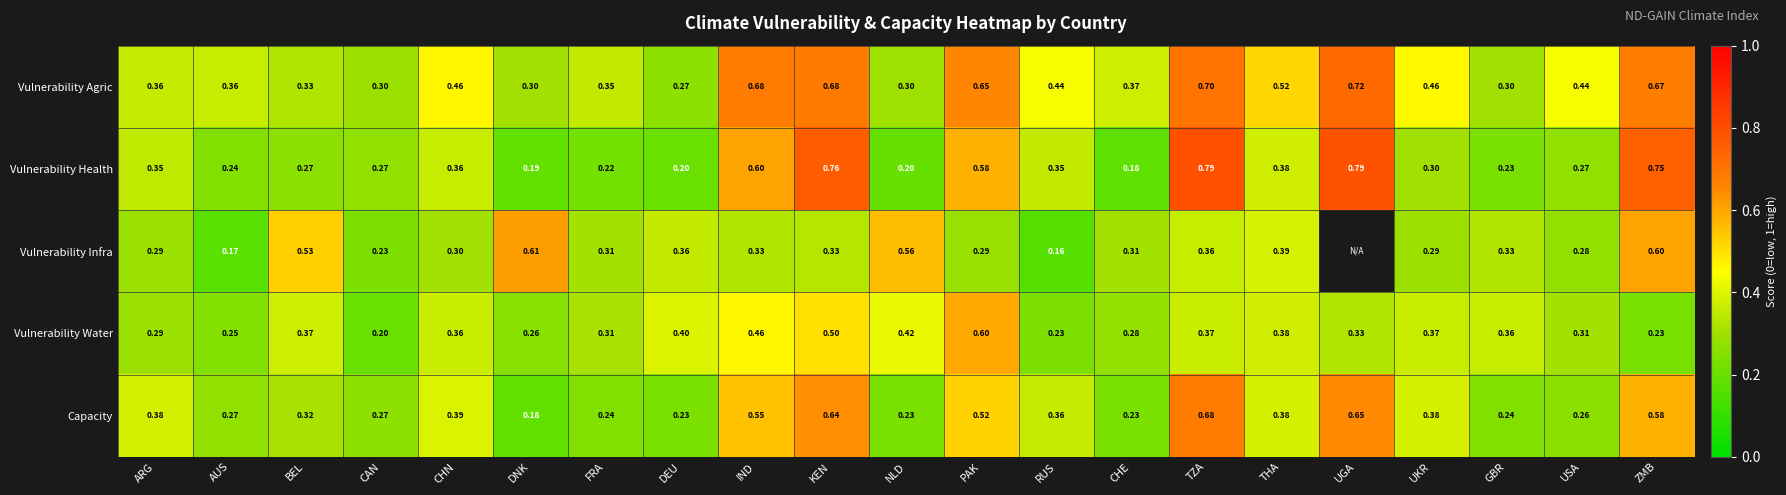

At TZA, list the series in order from smallest to largest.

Vulnerability Infra, Vulnerability Water, Capacity, Vulnerability Agric, Vulnerability Health